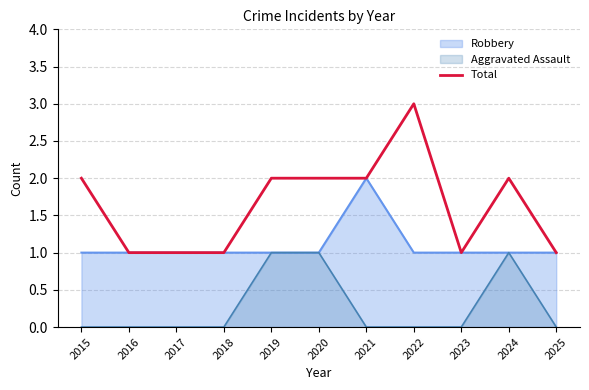

Reading left to right, what are all the values shown in this chart?

2	1	1	1	2	2	2	3	1	2	1